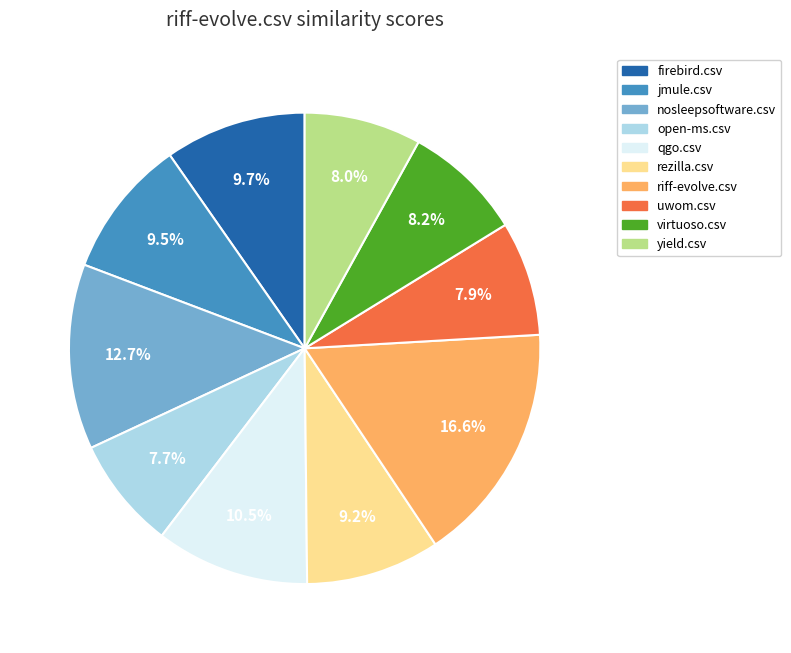

Is uwom.csv the majority of the pie?

No